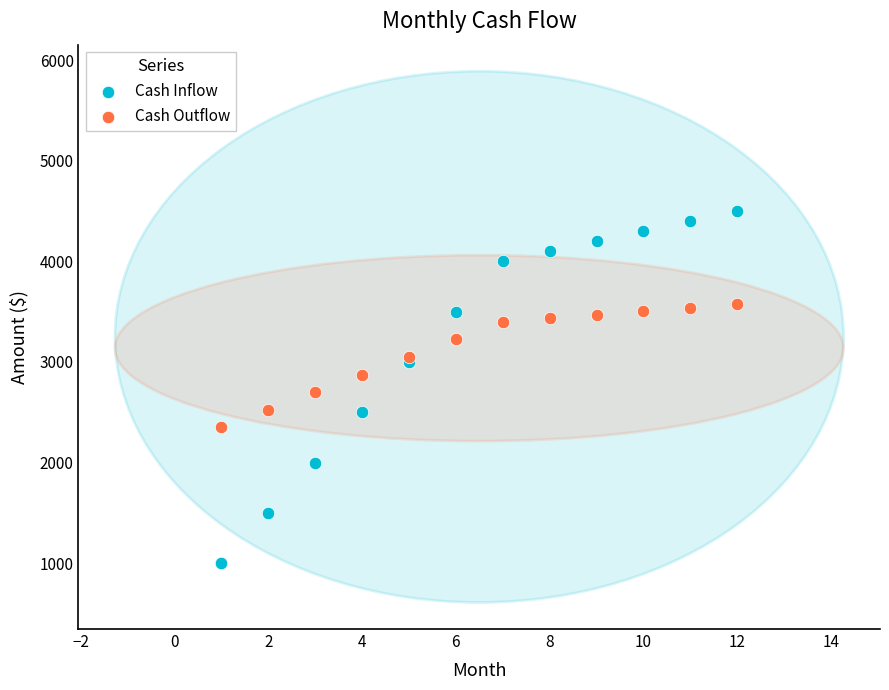

Which series contains the highest Y value?

Cash Inflow